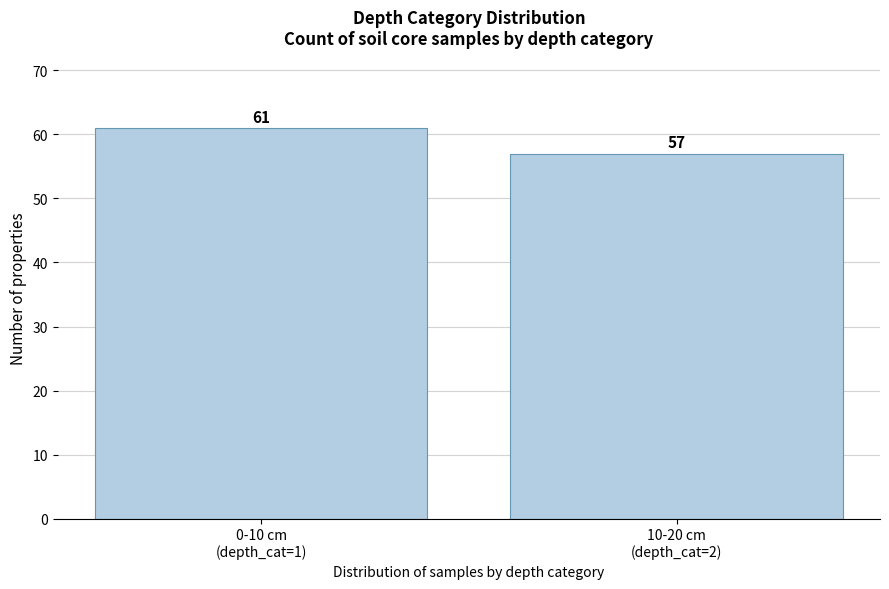

Reading left to right, list all the values displayed in this chart.

61	57